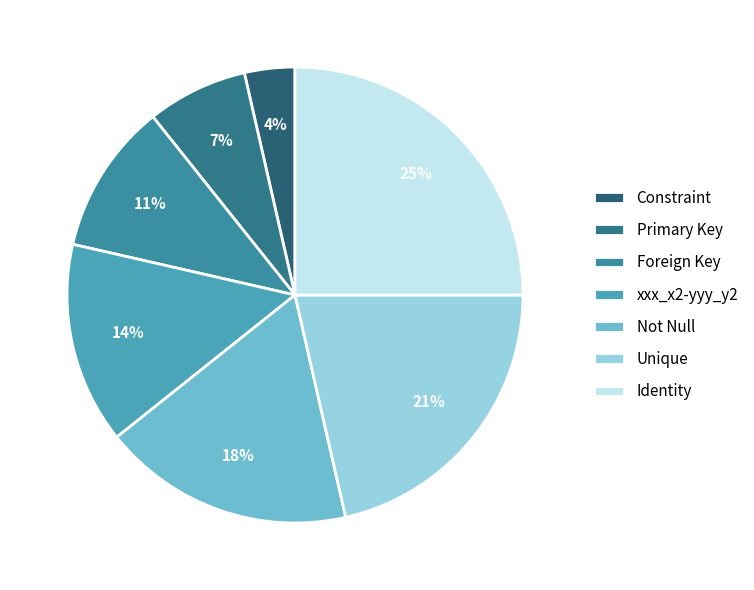

Rank the categories by value from highest to lowest.

Identity, Unique, Not Null, xxx_x2-yyy_y2, Foreign Key, Primary Key, Constraint